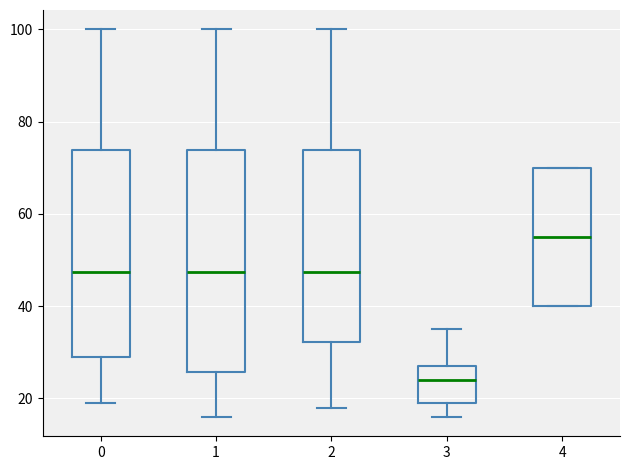

Which box's median line is the highest?

4